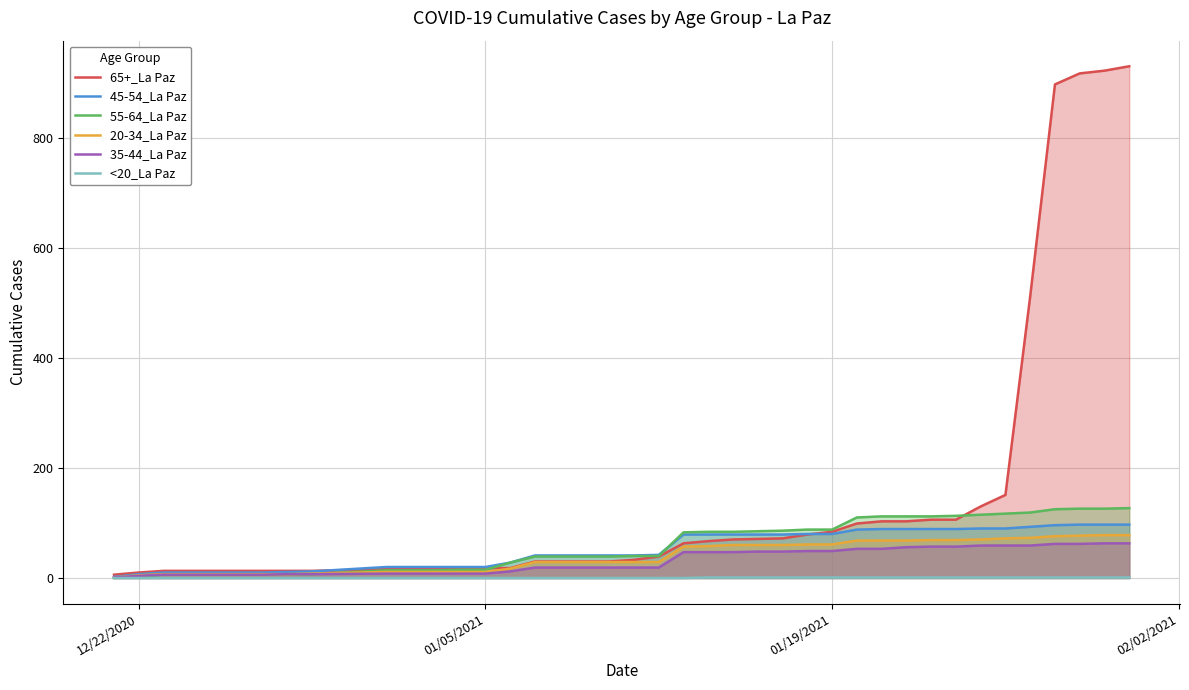

At how many categories does at least one series exceed 358?

5